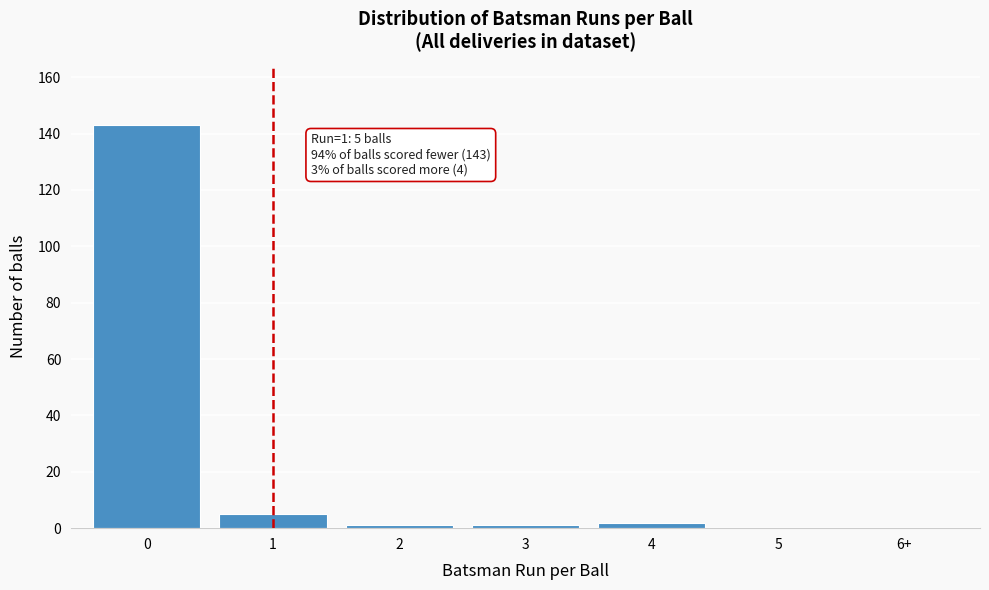

Reading left to right, transcribe all the data shown in this chart.

0=143	1=5	2=1	3=1	4=2	5=0	6+=0